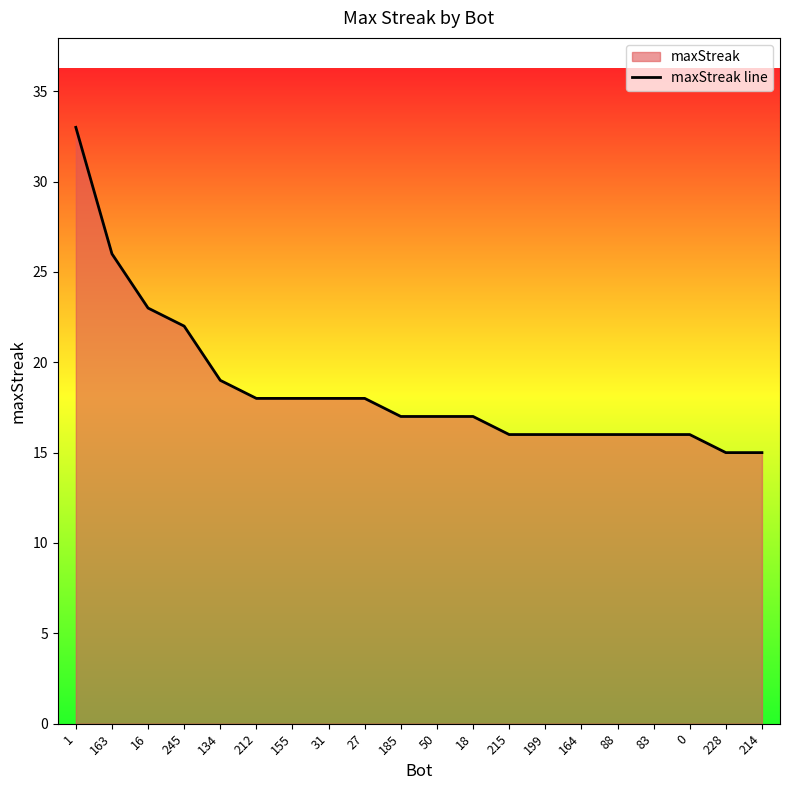

How many values exceed 17?

9